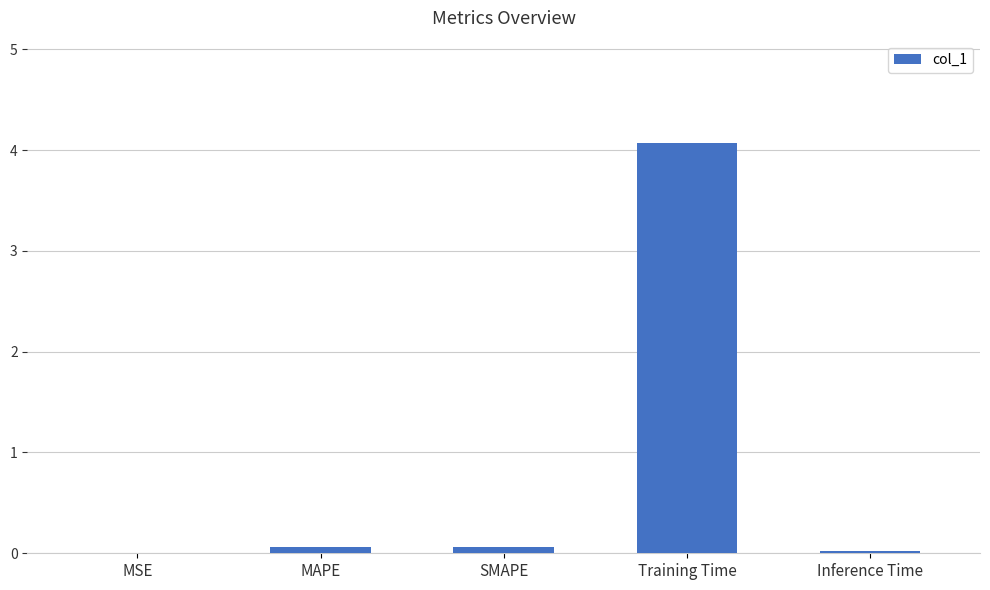

At which category does the chart reach its peak across all series?

Training Time